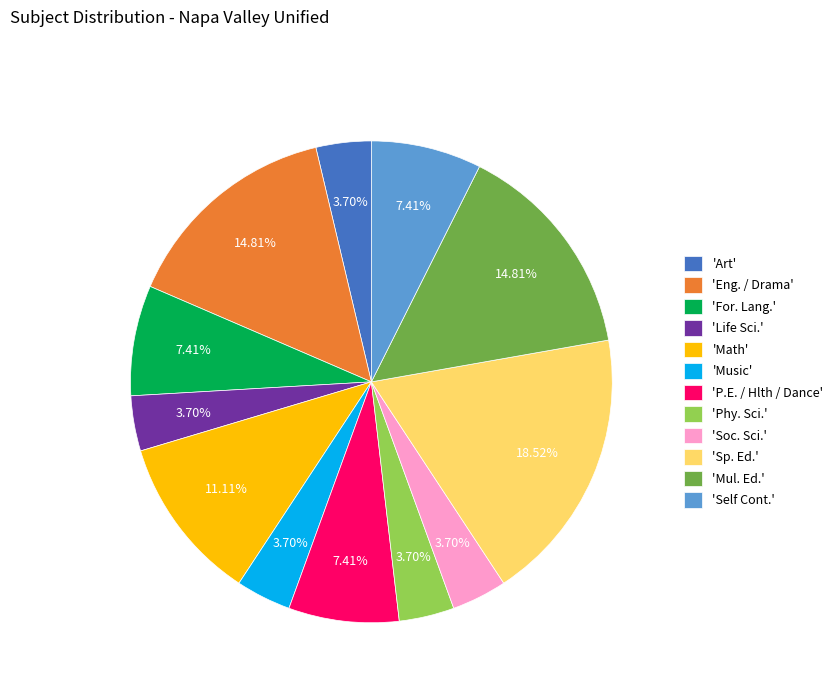

Which category has the biggest portion of the pie?

'Sp. Ed.'